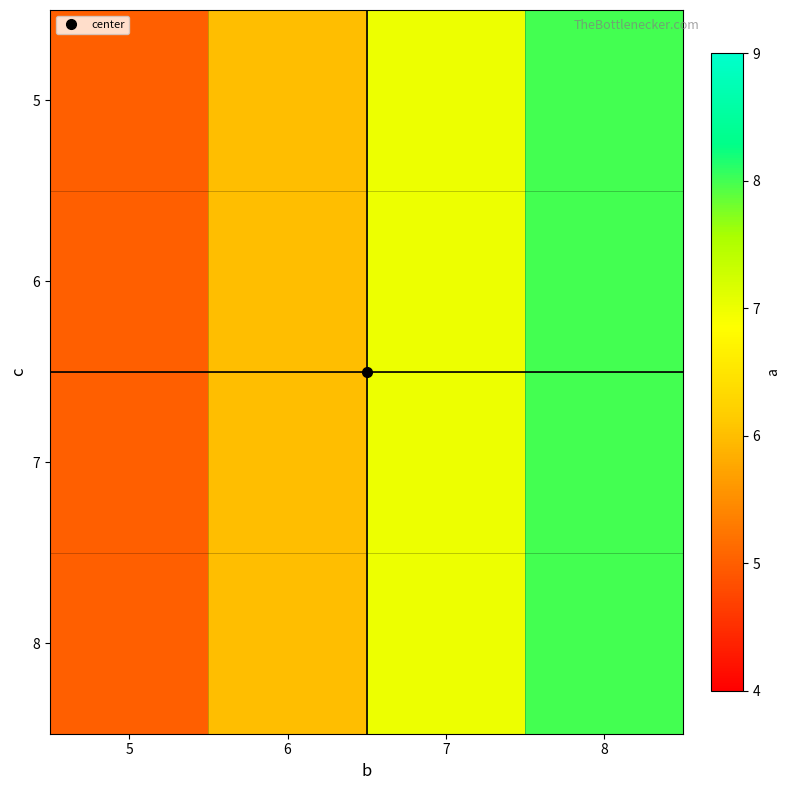

Reading left to right, list all the values displayed in this chart.

5: 5=5	6=6	7=7	8=8
6: 5=5	6=6	7=7	8=8
7: 5=5	6=6	7=7	8=8
8: 5=5	6=6	7=7	8=8